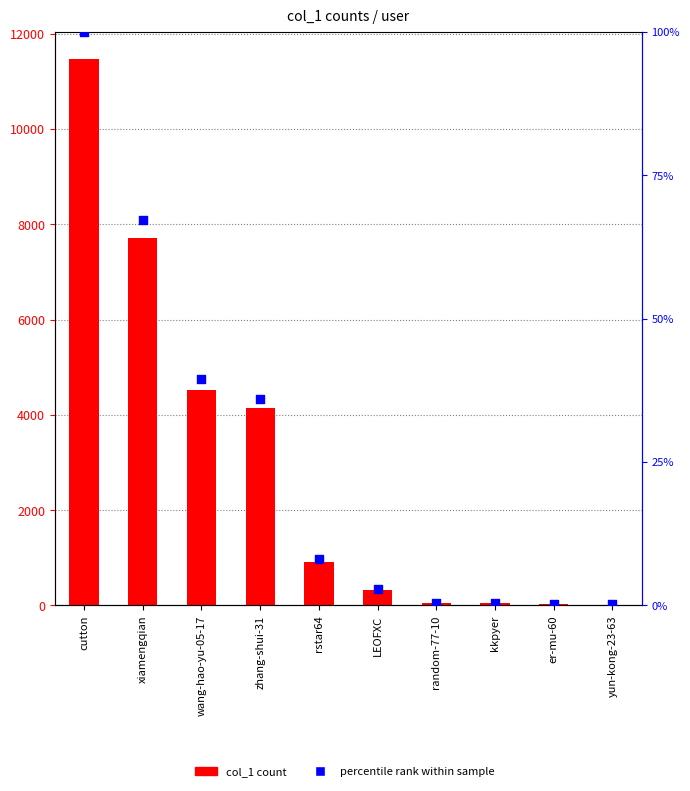

Is the value of percentile rank within sample at xiamengqian greater than the value of col_1 count at random-77-10?

Yes